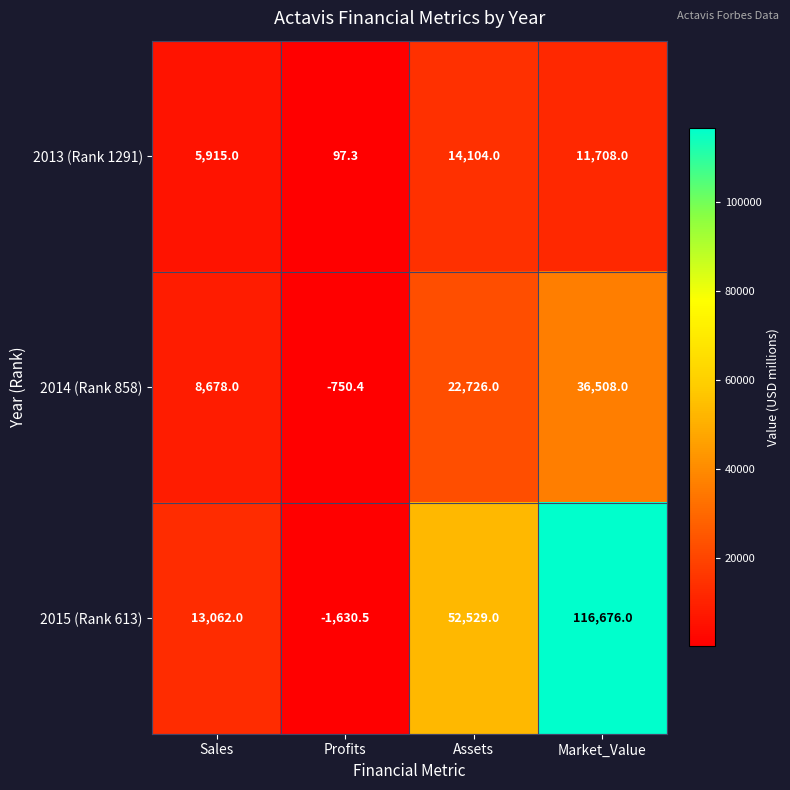

At which category does the chart reach its peak across all series?

Market_Value